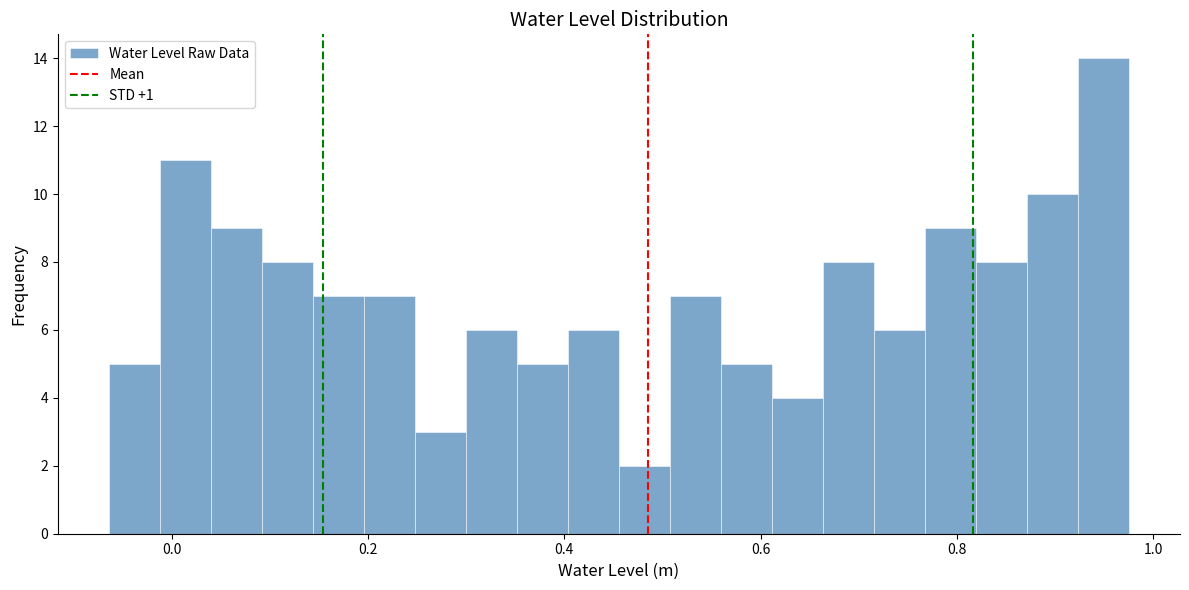

Read against the x-axis, roughly where is the centre of the tallest bar?

0.94